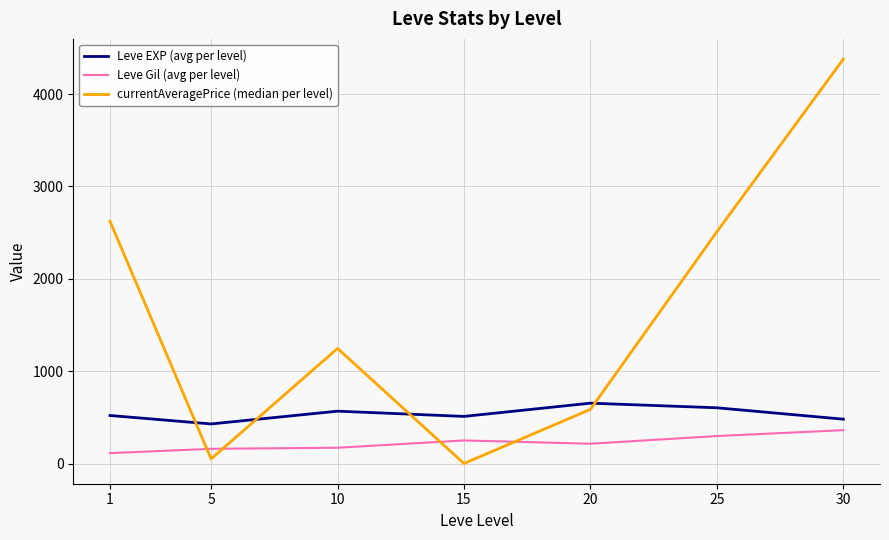

Where does the currentAveragePrice (median per level) series first go above 1246?

1